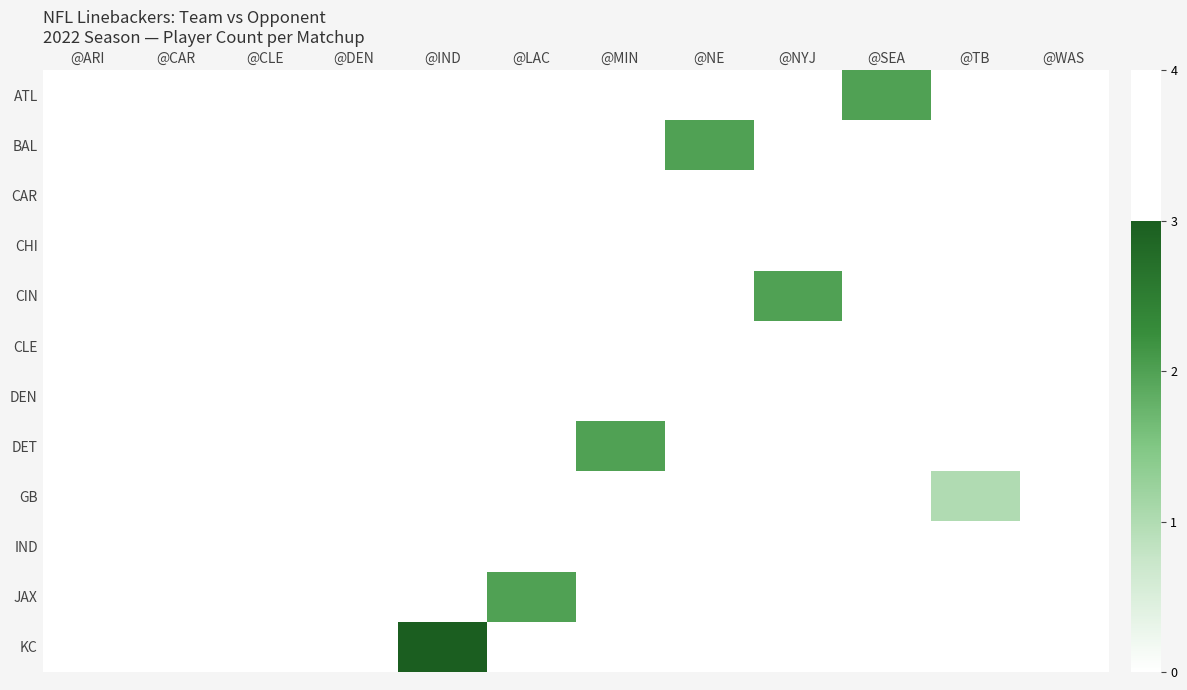

How many series are shown in this chart?

12